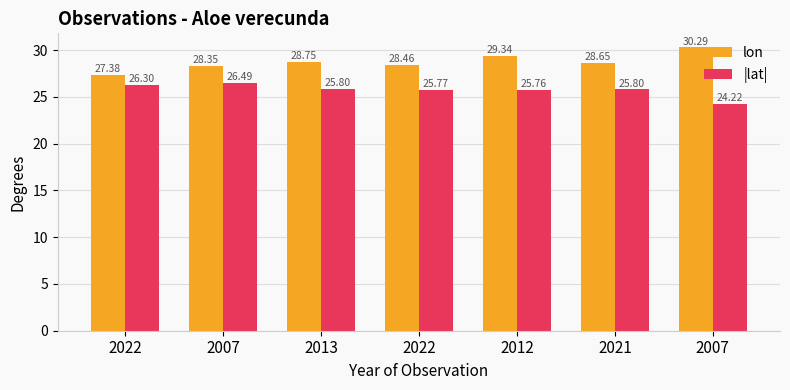

How many data points in lon are above 28?

6